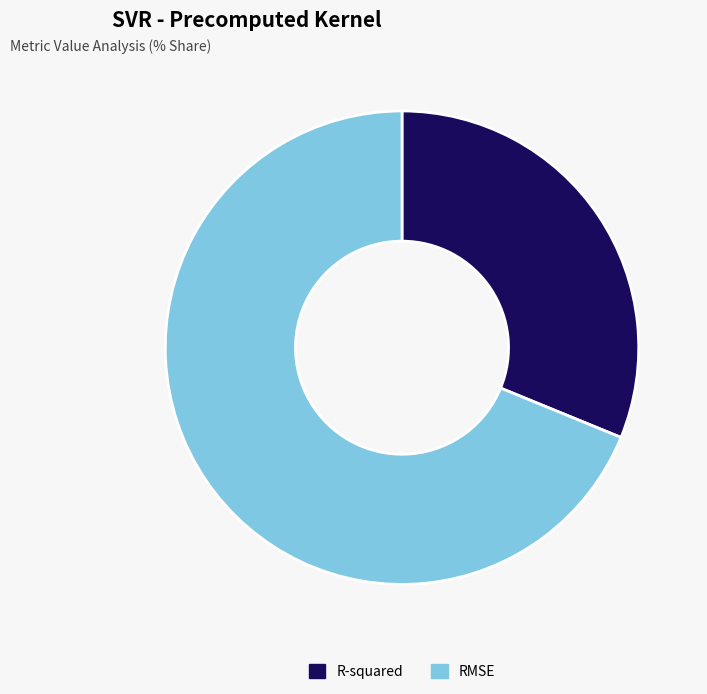

True or false: RMSE accounts for 60% of the total.

False